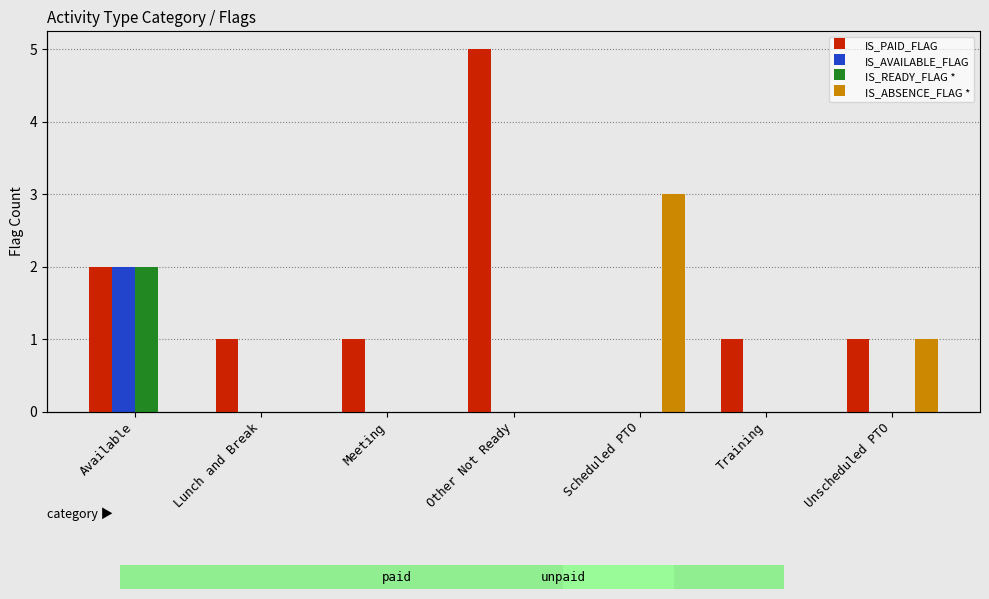

Which series changed the most between Available and Unscheduled PTO?

IS_AVAILABLE_FLAG